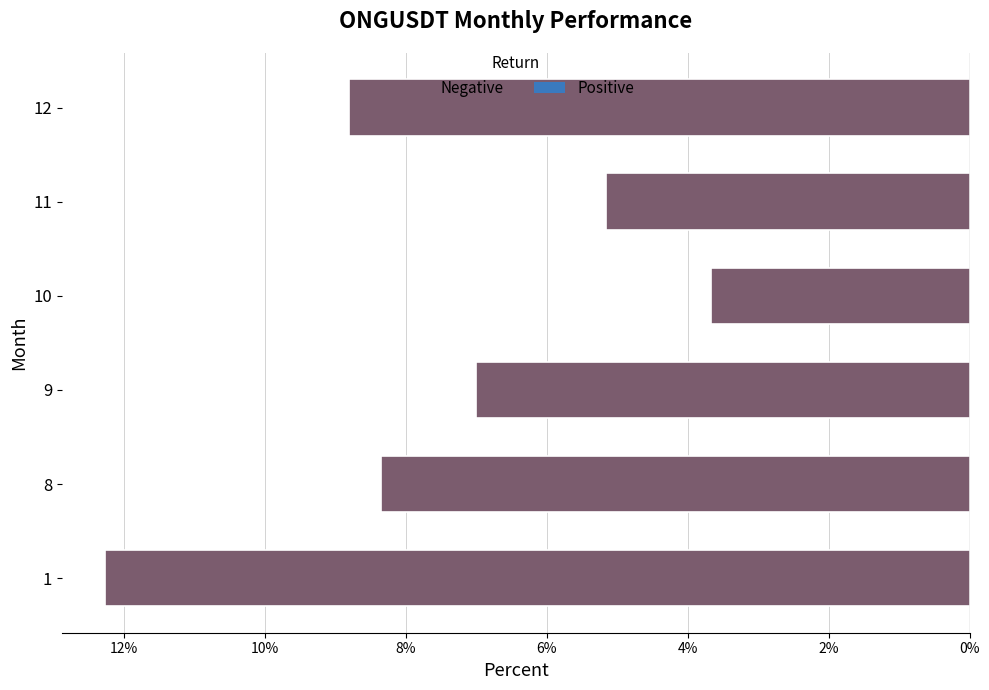

How many distinct data groups are displayed?

1